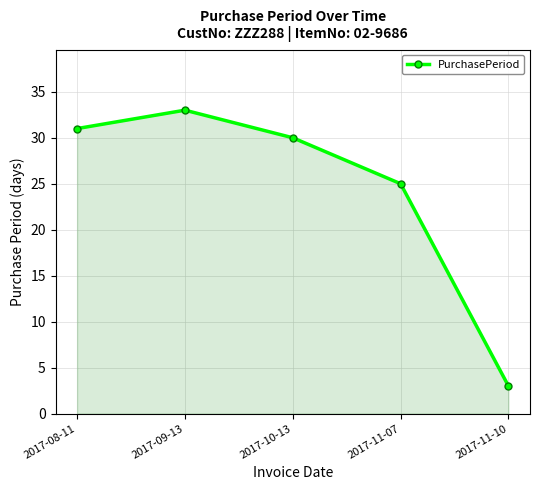

What is the label of the 2nd point from the left?

2017-09-13